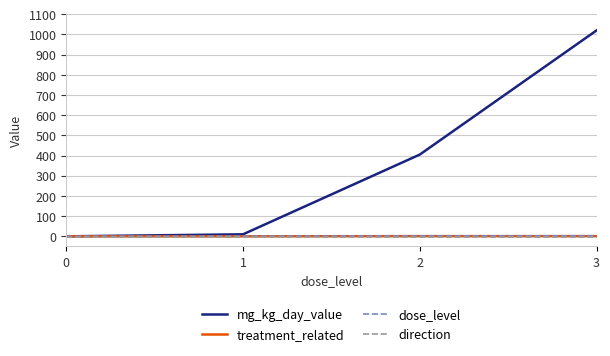

Which series has the widest spread of values?

mg_kg_day_value